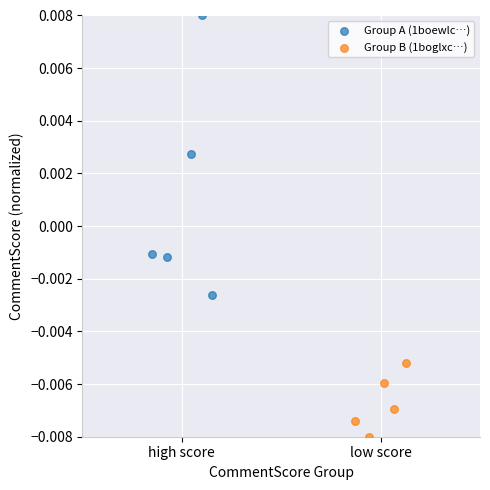

Which series reaches the minimum Y coordinate?

Group B (1boglxc…)